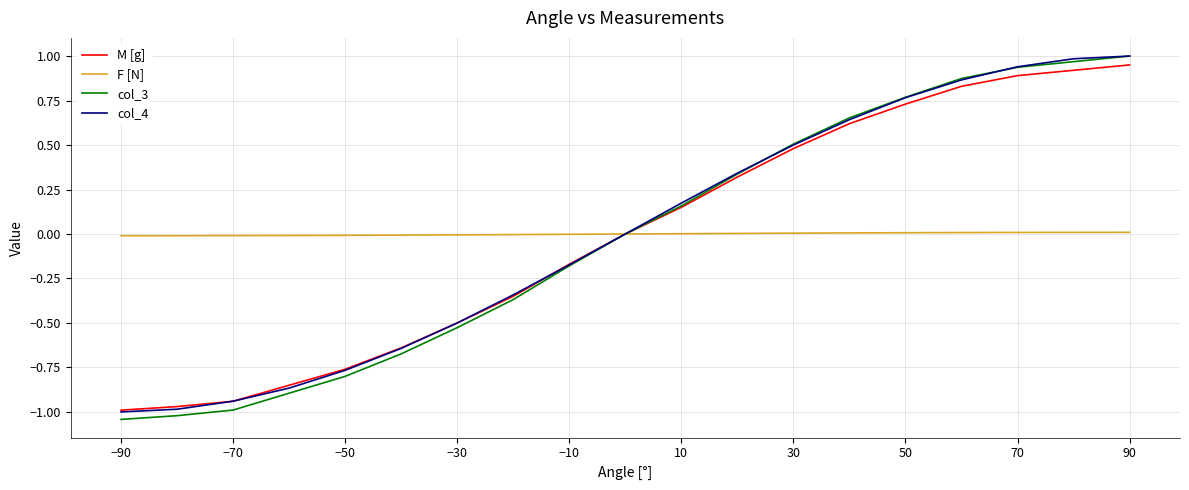

True or false: col_3 has more than 1 points higher than both neighbors.

False